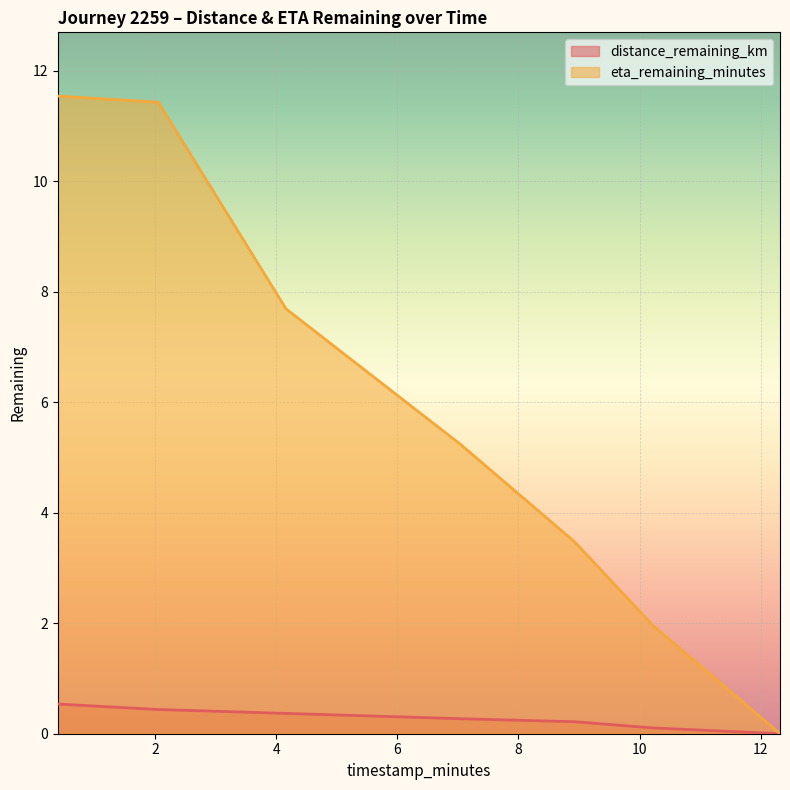

What is the maximum value shown in the chart?

11.5